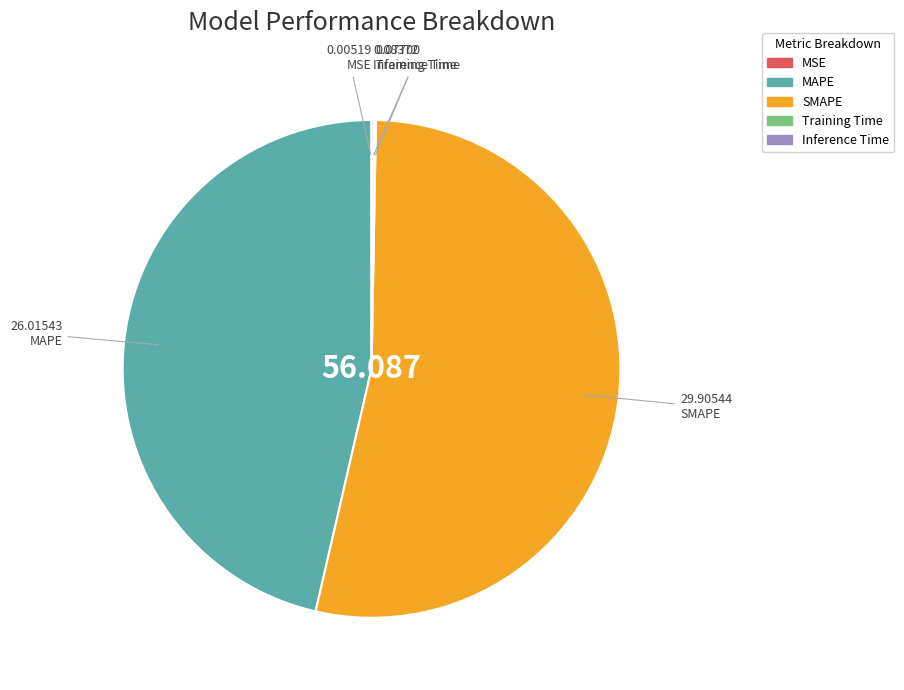

Does any single category account for the majority?

Yes